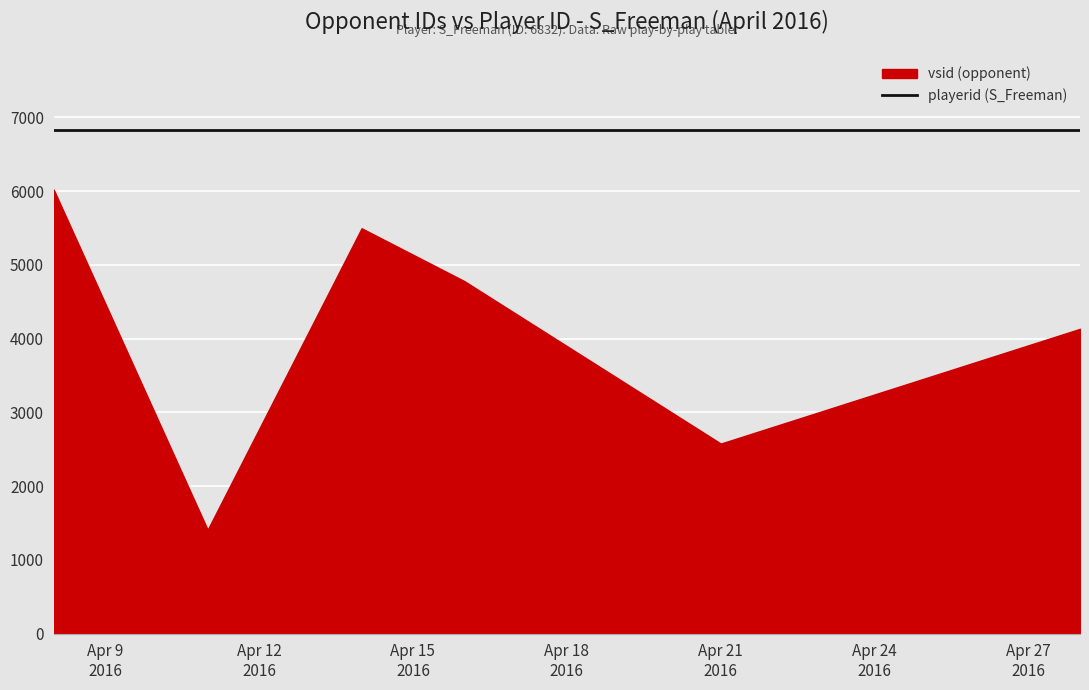

What are all the series names shown in the legend?

vsid, playerid